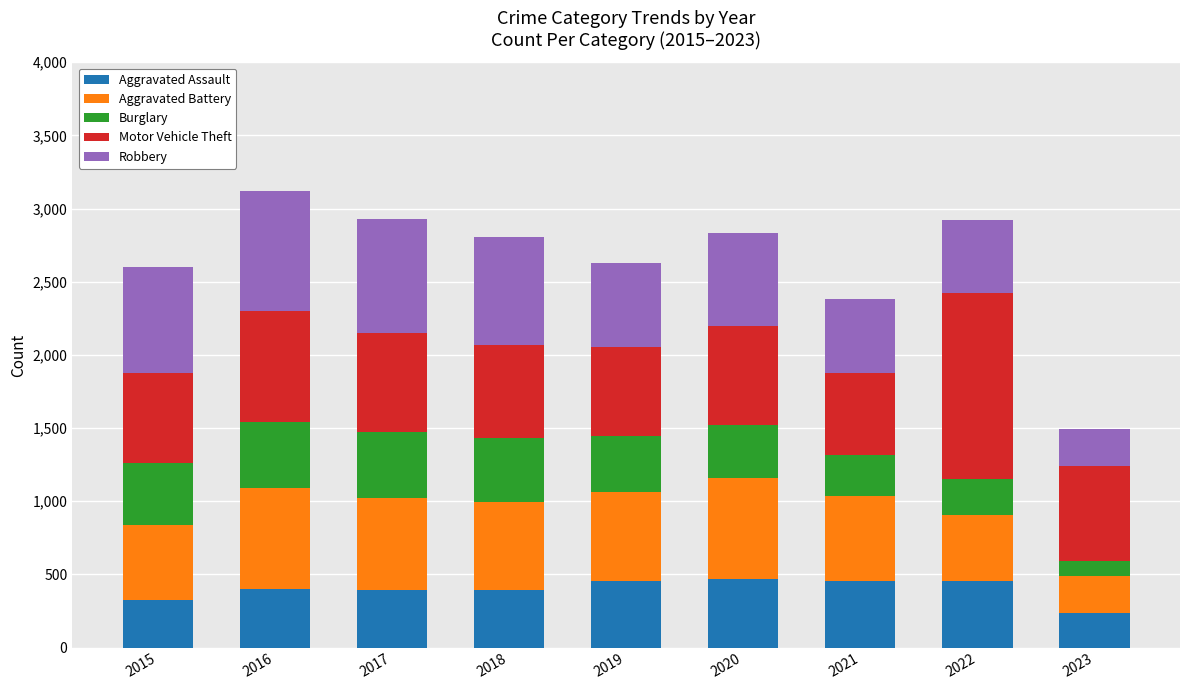

Is it true that Aggravated Assault equals 273 at 2022?

False